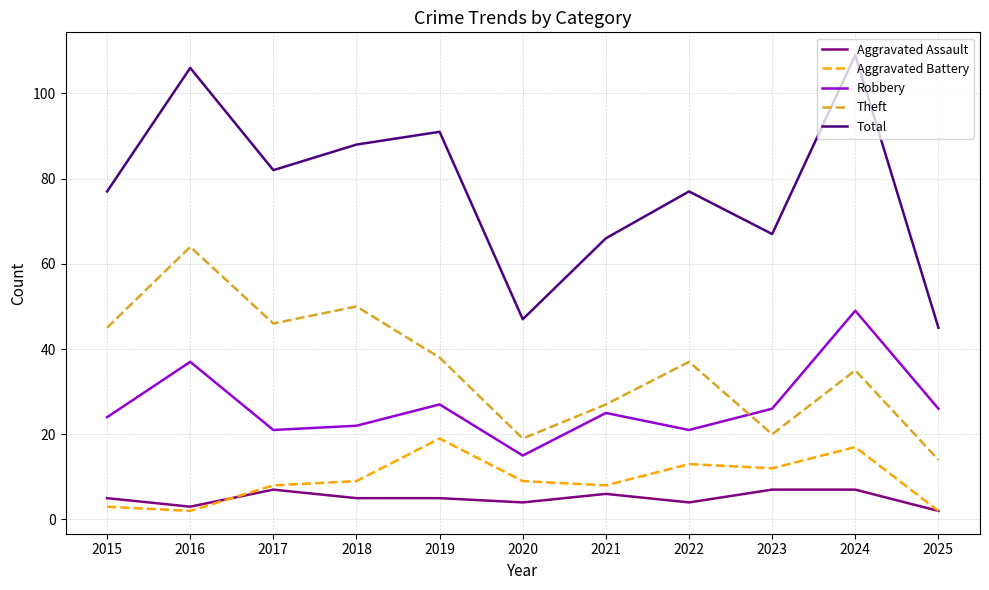

Reading left to right, list all the values displayed in this chart.

Aggravated Assault: 2015=5	2016=3	2017=7	2018=5	2019=5	2020=4	2021=6	2022=4	2023=7	2024=7	2025=2
Aggravated Battery: 2015=3	2016=2	2017=8	2018=9	2019=19	2020=9	2021=8	2022=13	2023=12	2024=17	2025=2
Robbery: 2015=24	2016=37	2017=21	2018=22	2019=27	2020=15	2021=25	2022=21	2023=26	2024=49	2025=26
Theft: 2015=45	2016=64	2017=46	2018=50	2019=38	2020=19	2021=27	2022=37	2023=20	2024=35	2025=14
Total: 2015=77	2016=106	2017=82	2018=88	2019=91	2020=47	2021=66	2022=77	2023=67	2024=109	2025=45